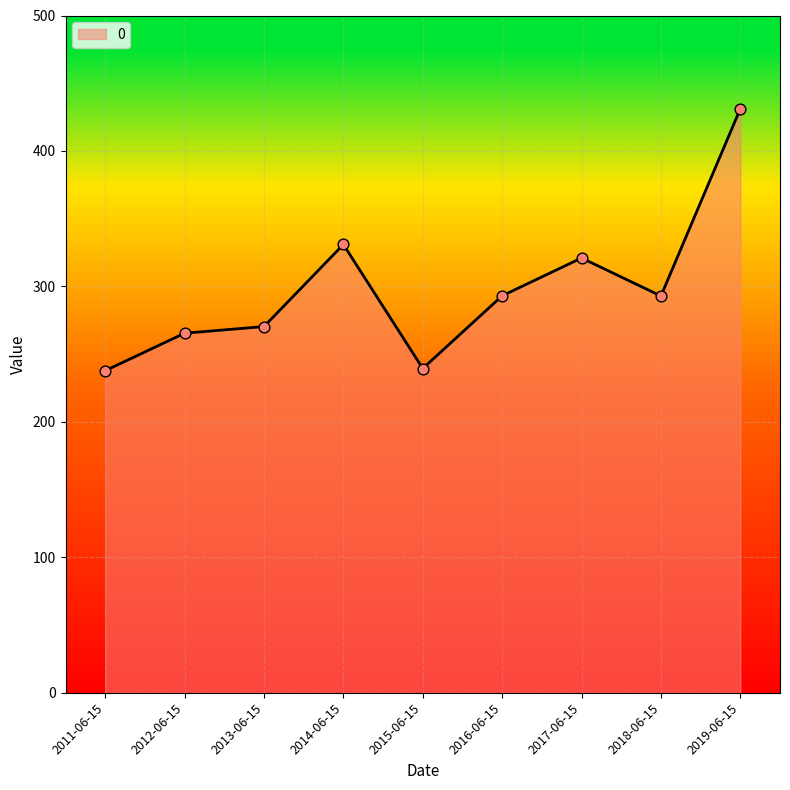

Approximately how many times larger is the value at 2019-06-15 compared to 2017-06-15?

1.3